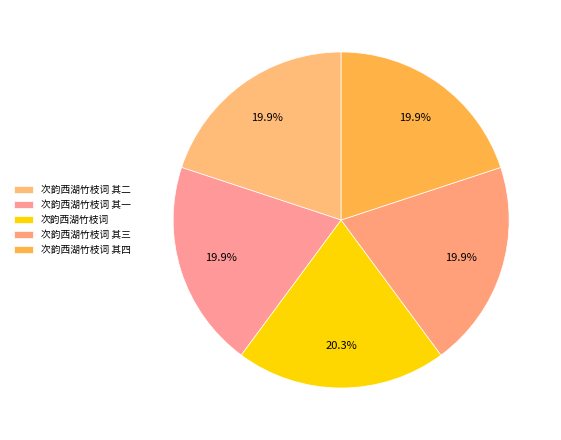

How many segments does this pie chart have?

5